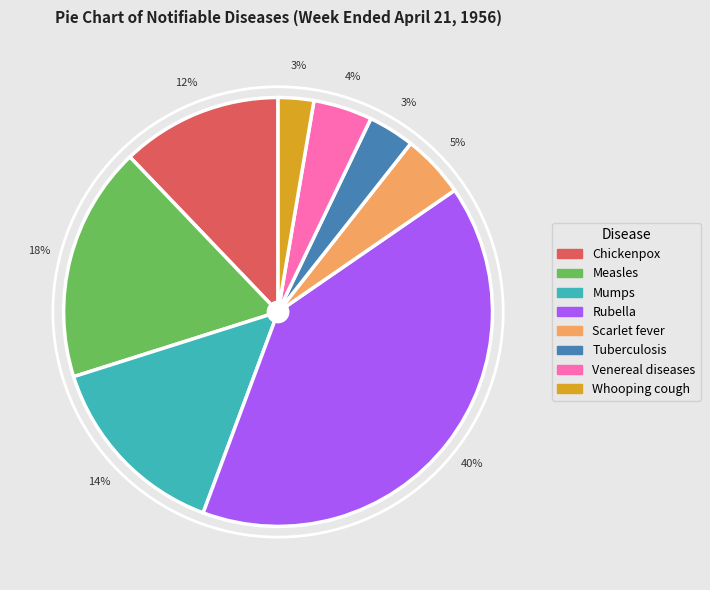

True or false: Tuberculosis accounts for 24% of the total.

False